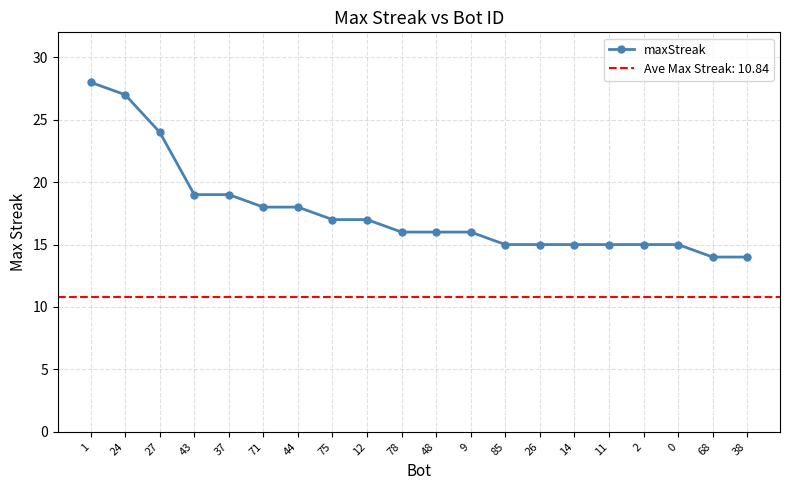

At which category does the chart reach its minimum across all series?

68